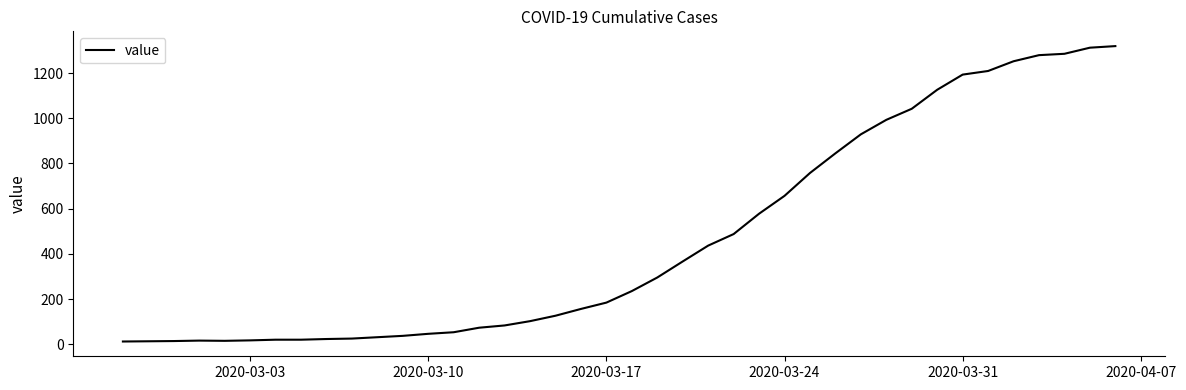

What is the difference between the maximum and minimum values?

1306